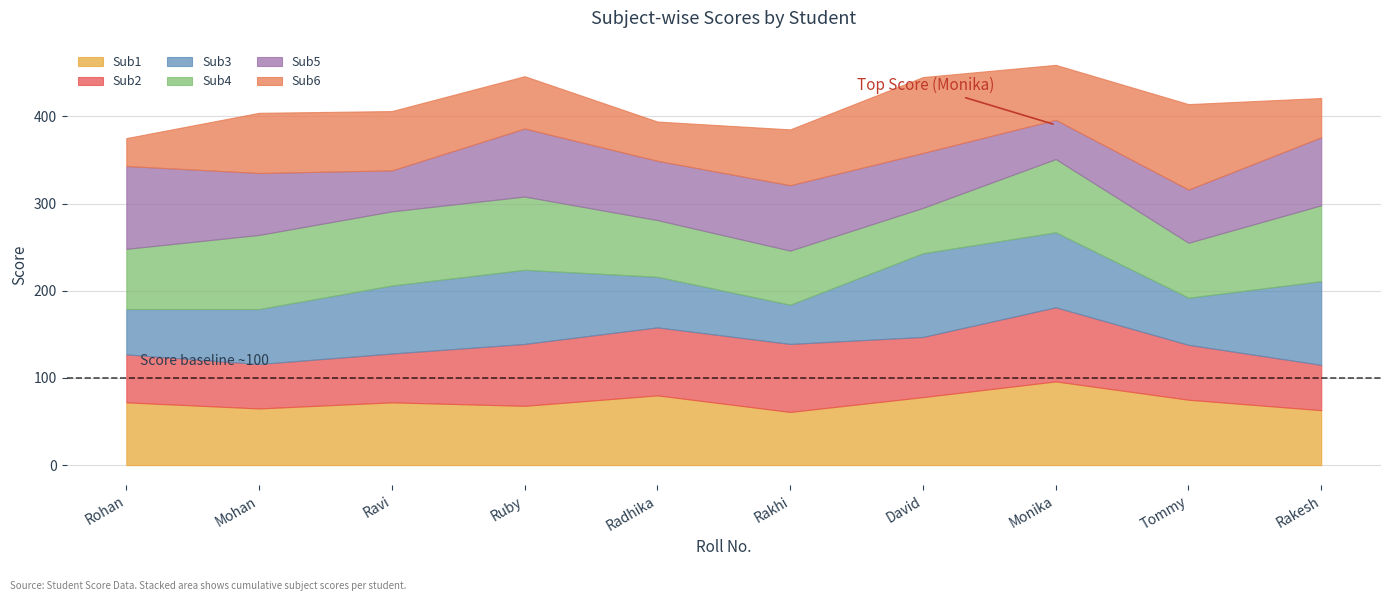

What is the minimum value for Sub1?

61